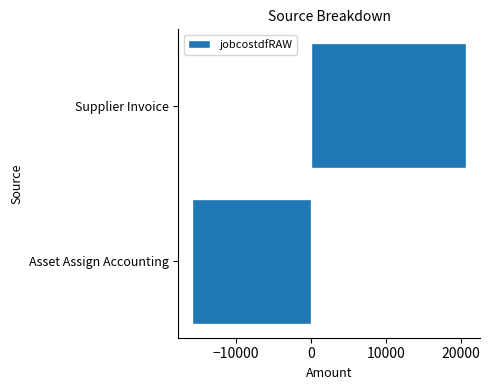

What is the difference between the maximum and minimum values?

36551.4